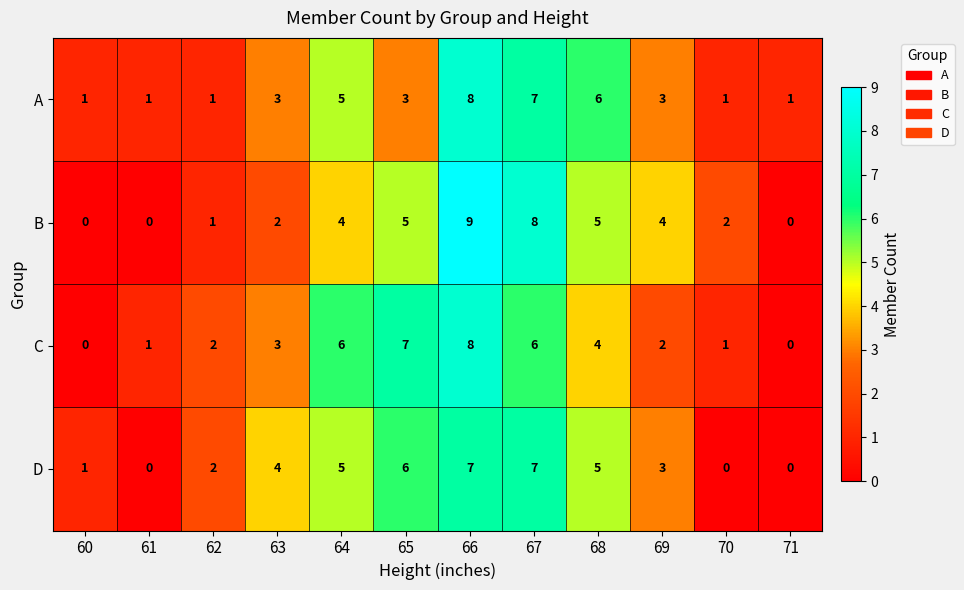

What is the sum of the B values at 68 and 60?

5